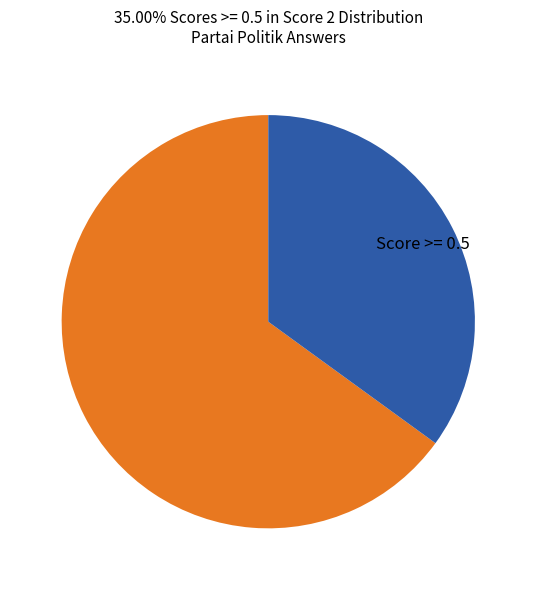

Is it true that Score < 0.5 is 65% of the pie?

True